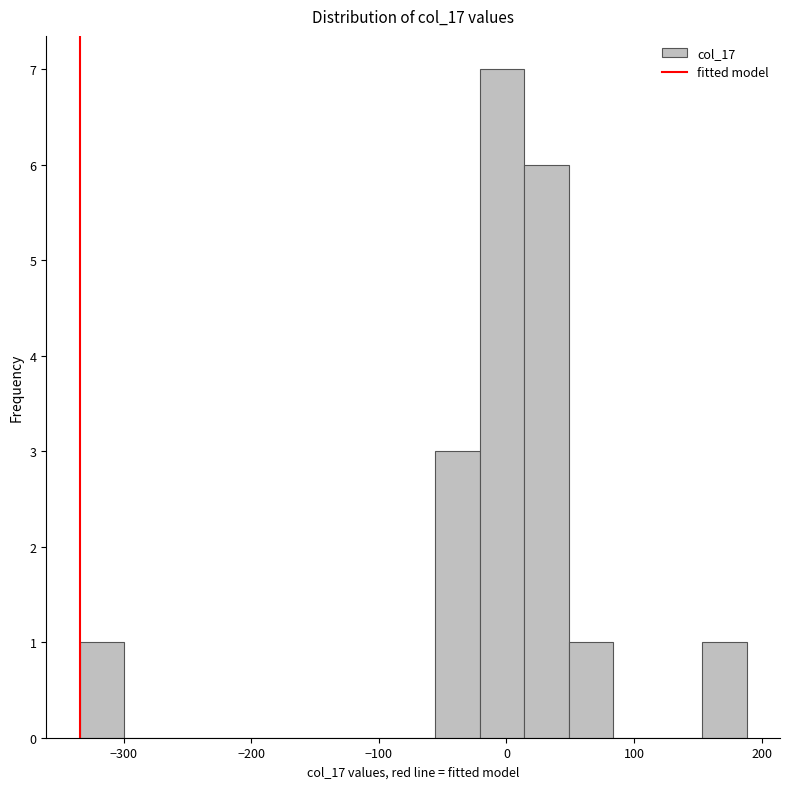

Around what value on the x-axis is the tallest bar? Give the approximate position of its centre, as read against the axis.

0